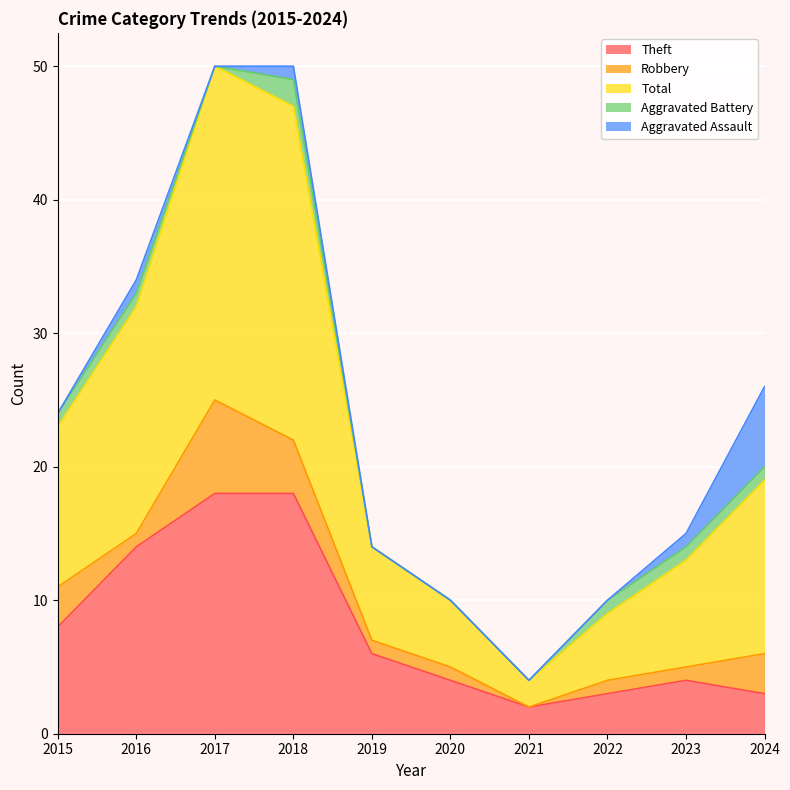

Which category has the highest value in the Total series?

2017